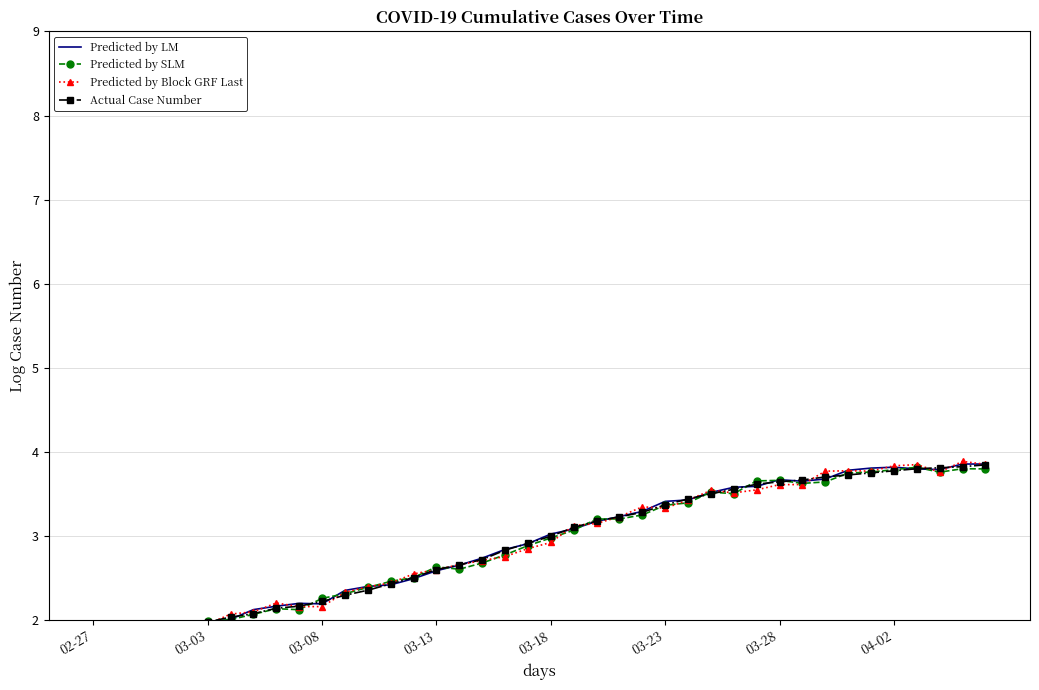

Reading left to right, what are all the values shown in this chart?

Predicted by LM: 1.8	1.9	1.9	1.9	1.9	2.0	2.0	2.1	2.2	2.2	2.2	2.4	2.4	2.4	2.5	2.6	2.7	2.7	2.8	2.9	3.0	3.1	3.2	3.2	3.3	3.4	3.4	3.5	3.6	3.6	3.7	3.7	3.7	3.8	3.8	3.8	3.8	3.8	3.9	3.9
Predicted by SLM: 1.8	1.8	1.8	1.9	1.9	2.0	2.0	2.1	2.1	2.1	2.3	2.3	2.4	2.5	2.5	2.6	2.6	2.7	2.8	2.9	3.0	3.1	3.2	3.2	3.2	3.4	3.4	3.5	3.5	3.7	3.7	3.6	3.6	3.7	3.8	3.8	3.8	3.8	3.8	3.8
Predicted by Block GRF Last: 1.9	1.9	1.8	1.8	1.9	1.9	2.1	2.1	2.2	2.2	2.2	2.3	2.4	2.4	2.5	2.6	2.7	2.7	2.8	2.8	2.9	3.1	3.1	3.2	3.3	3.3	3.4	3.5	3.5	3.5	3.6	3.6	3.8	3.8	3.8	3.8	3.8	3.8	3.9	3.9
Actual Case Number: 1.8	1.8	1.8	1.9	1.9	2.0	2.0	2.1	2.1	2.2	2.2	2.3	2.4	2.4	2.5	2.6	2.7	2.7	2.8	2.9	3.0	3.1	3.2	3.2	3.3	3.4	3.4	3.5	3.6	3.6	3.6	3.7	3.7	3.7	3.7	3.8	3.8	3.8	3.8	3.8